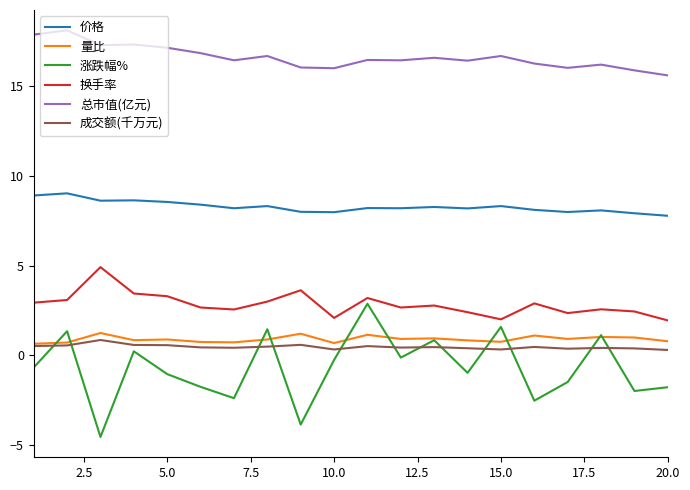

What is the highest value of the 总市值(亿元) series?

18.1